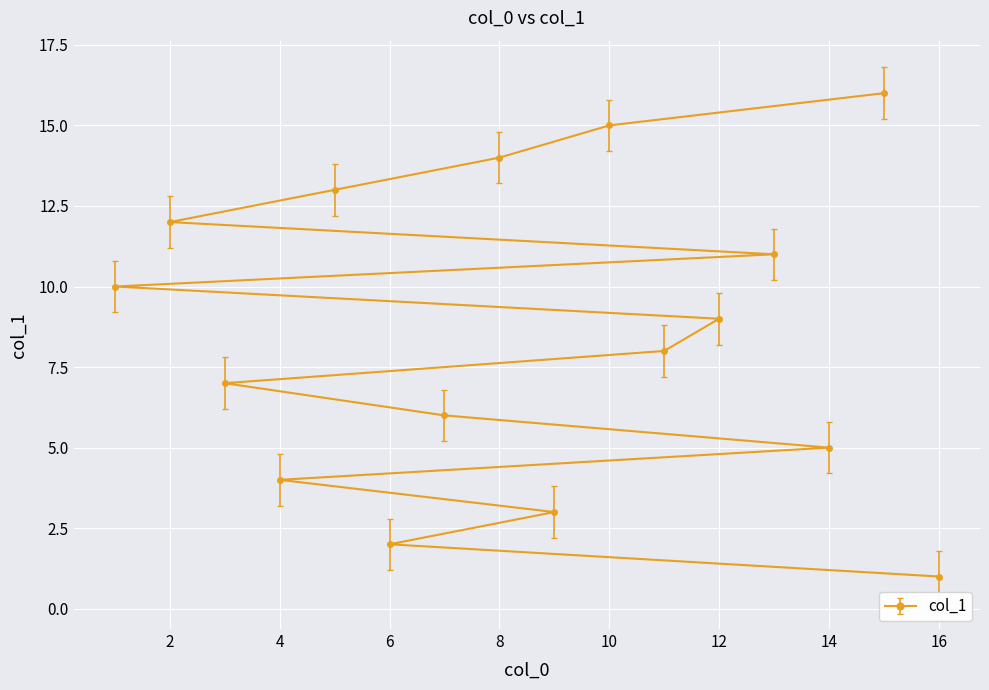

True or false: the data has more than 1 interior local peaks.

False